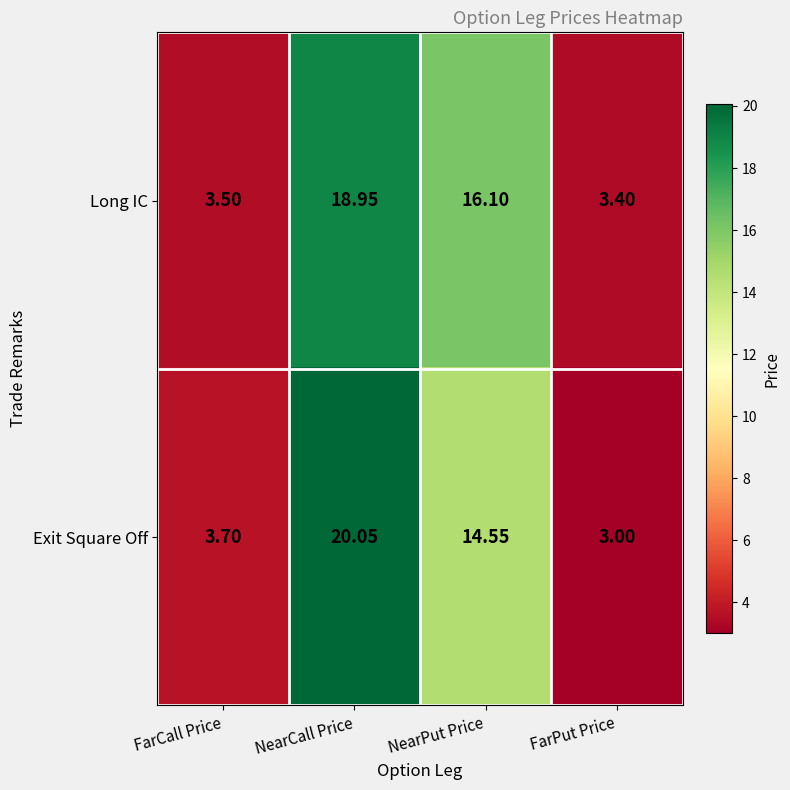

Which series changed the most between NearCall Price and FarPut Price?

Exit Square Off